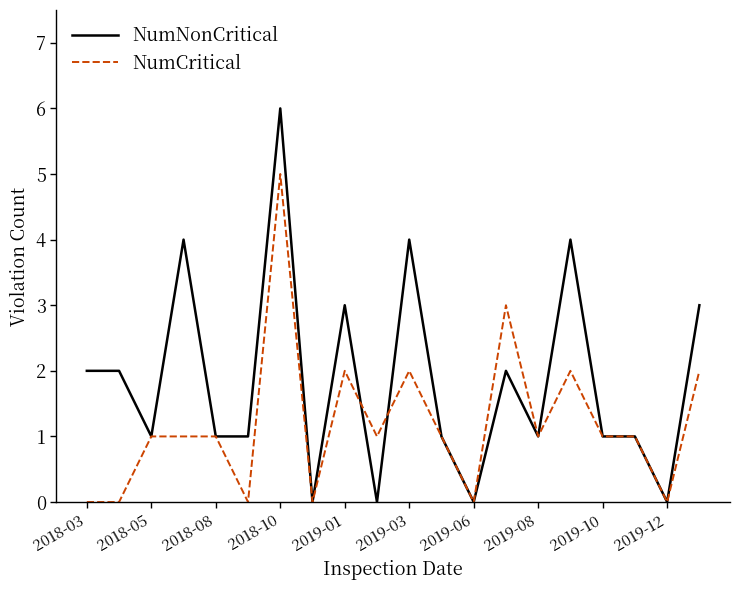

Which series has the largest total across all categories?

NumNonCritical